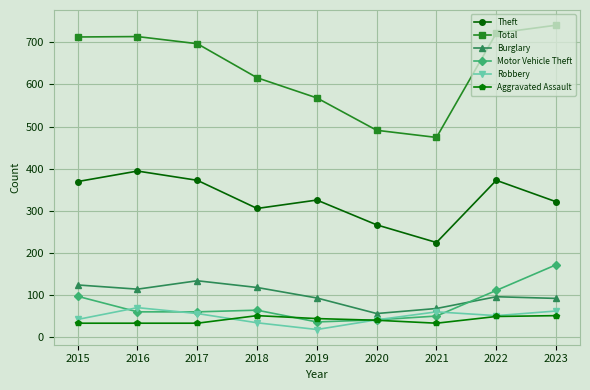

At which label does Total first exceed 697?

2015